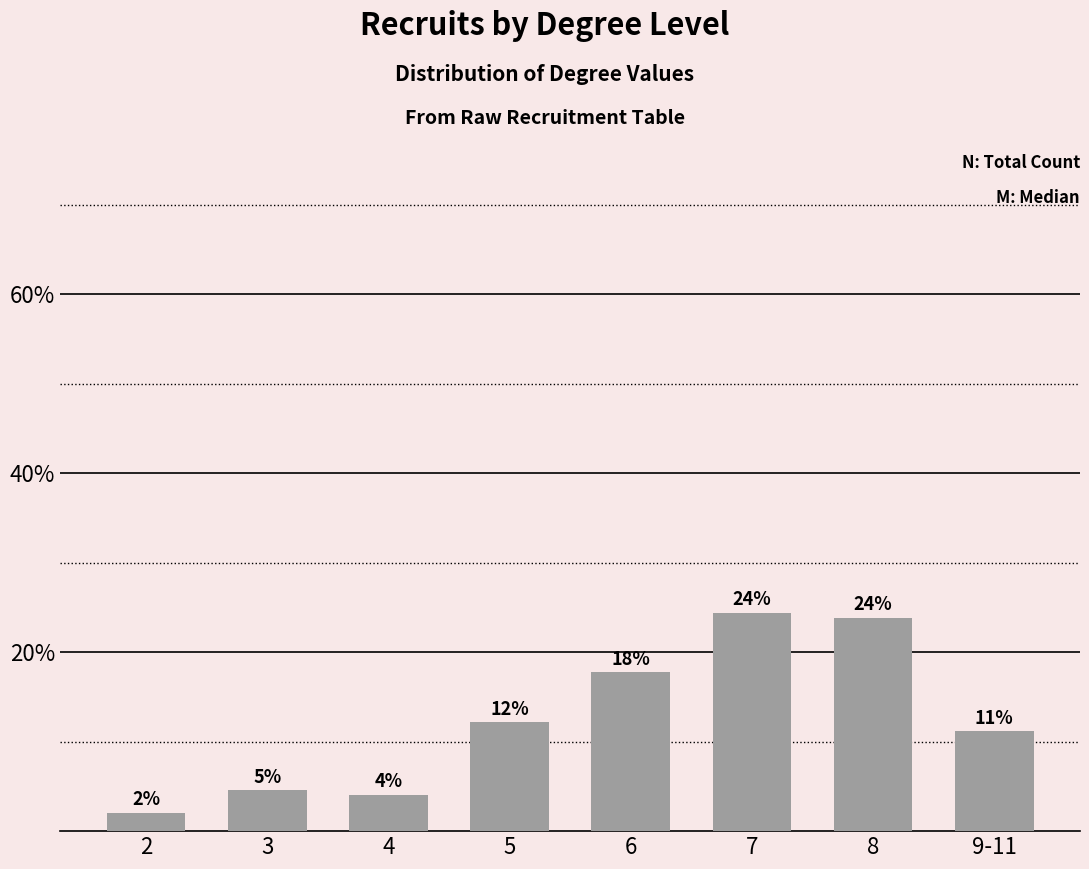

Which category has the highest value across all series?

7